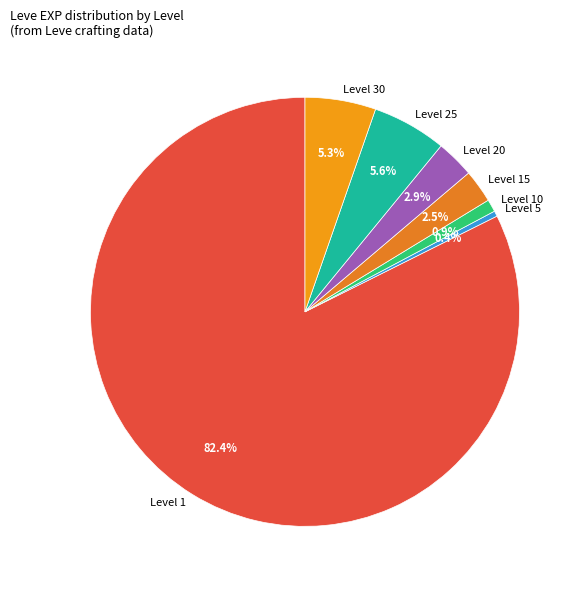

How many slices are in this pie chart?

7